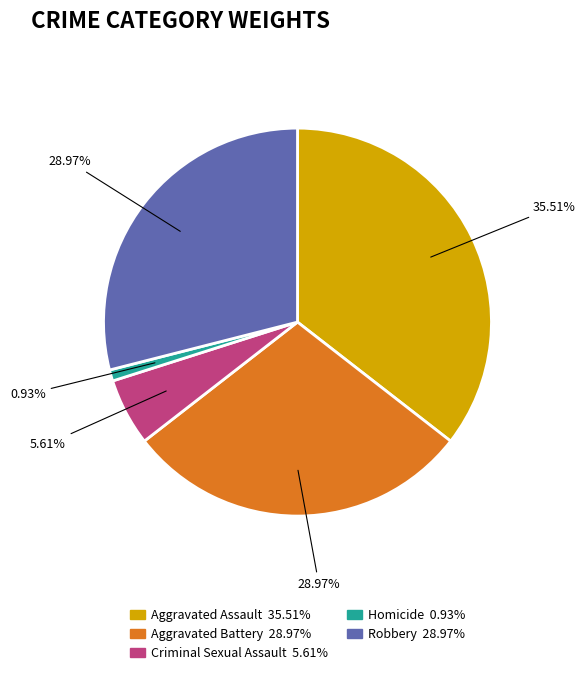

Does Homicide represent more than half of the total?

No